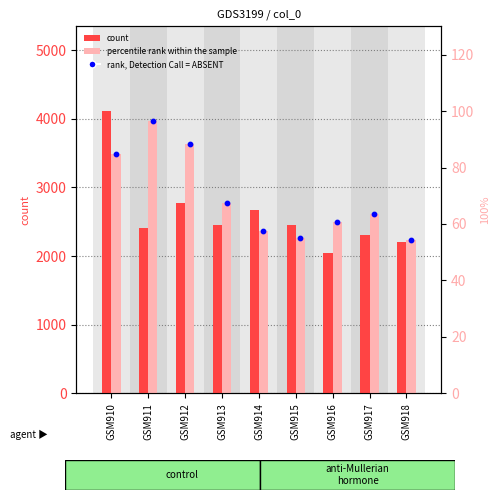

Which series has the widest spread of Y values?

count